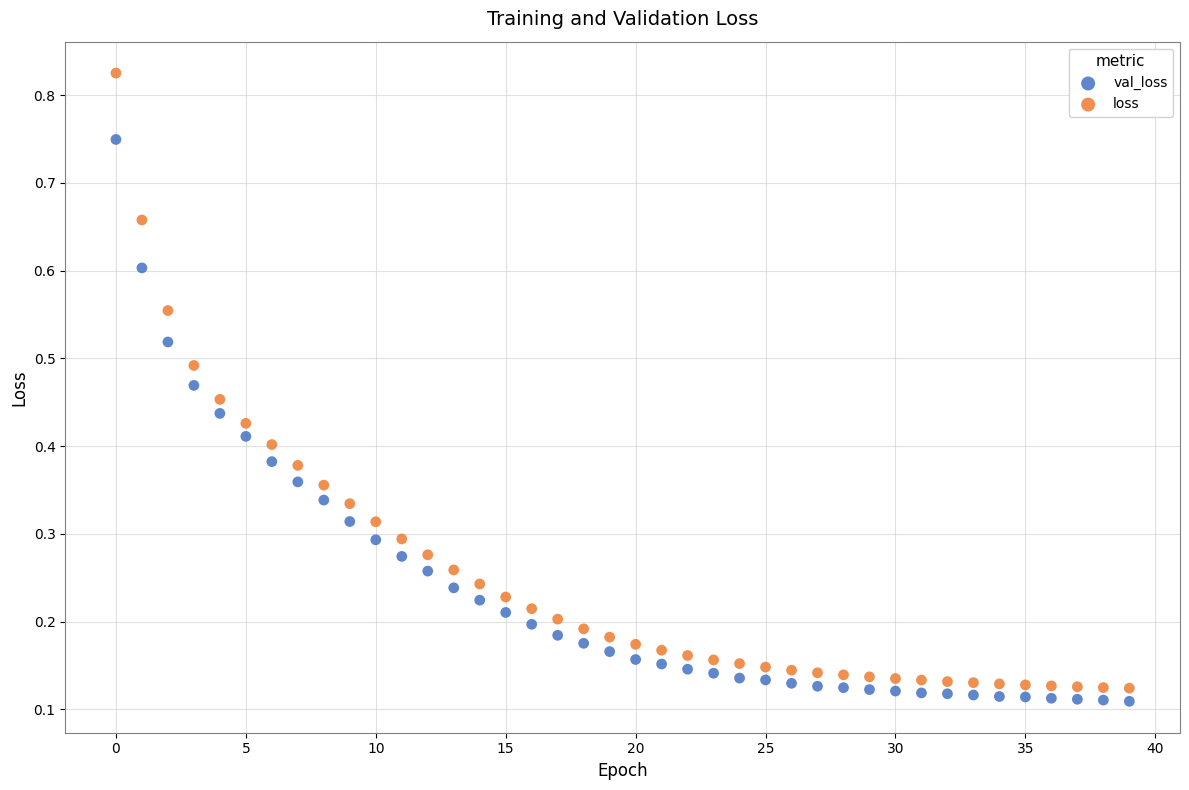

Which series has the widest spread of Y values?

loss